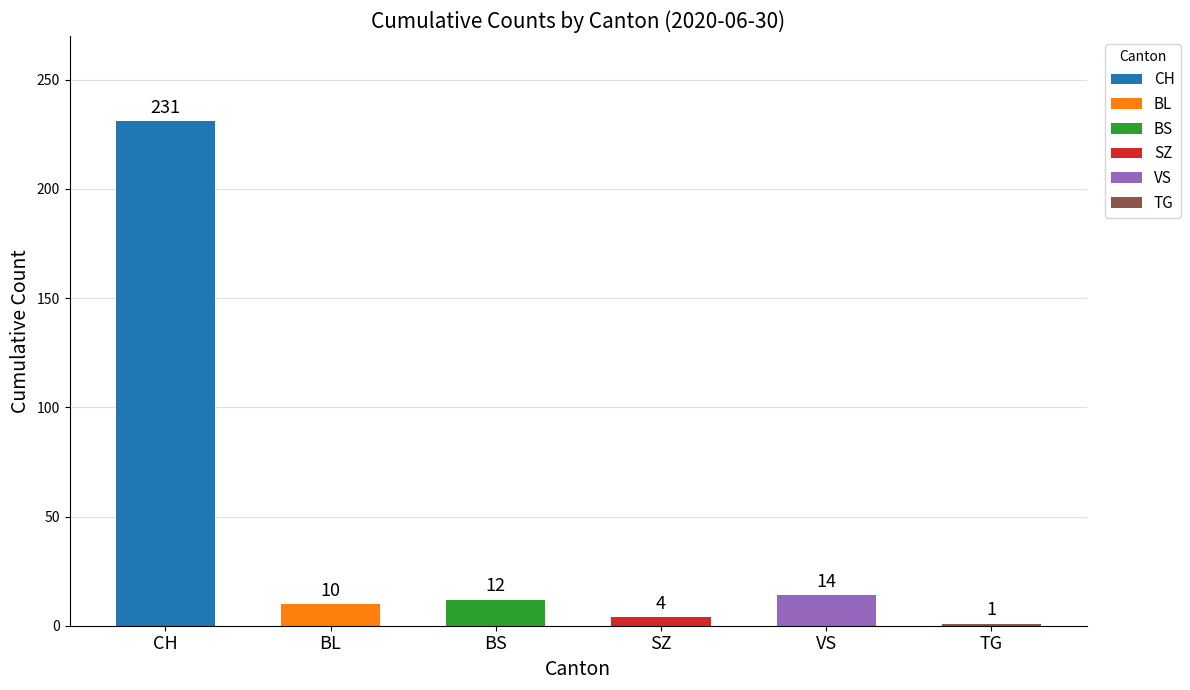

At which label does the data first exceed 12?

CH